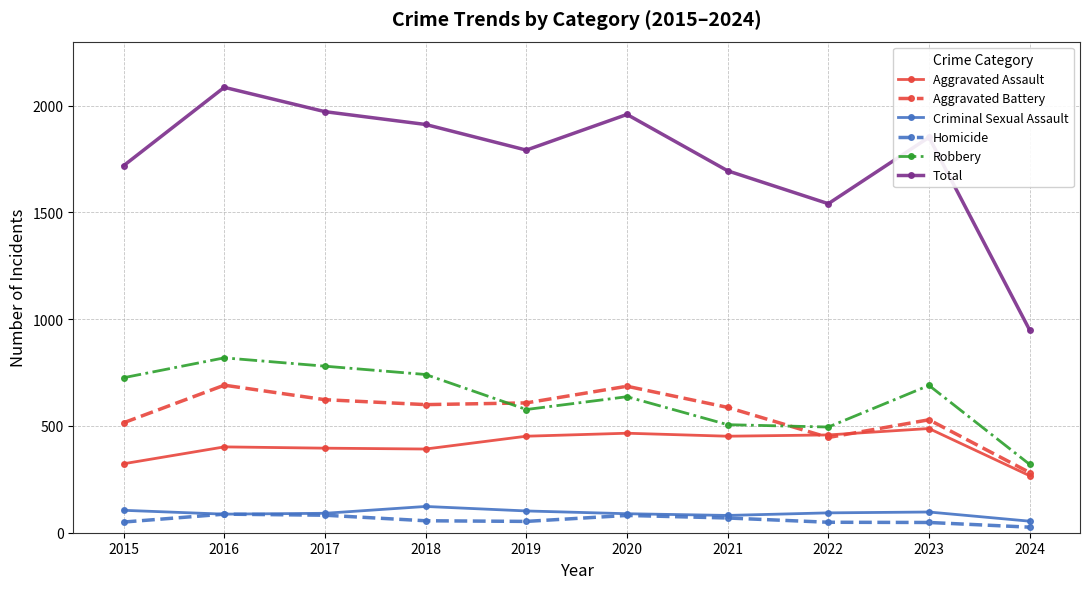

How many lines are shown in the chart?

6